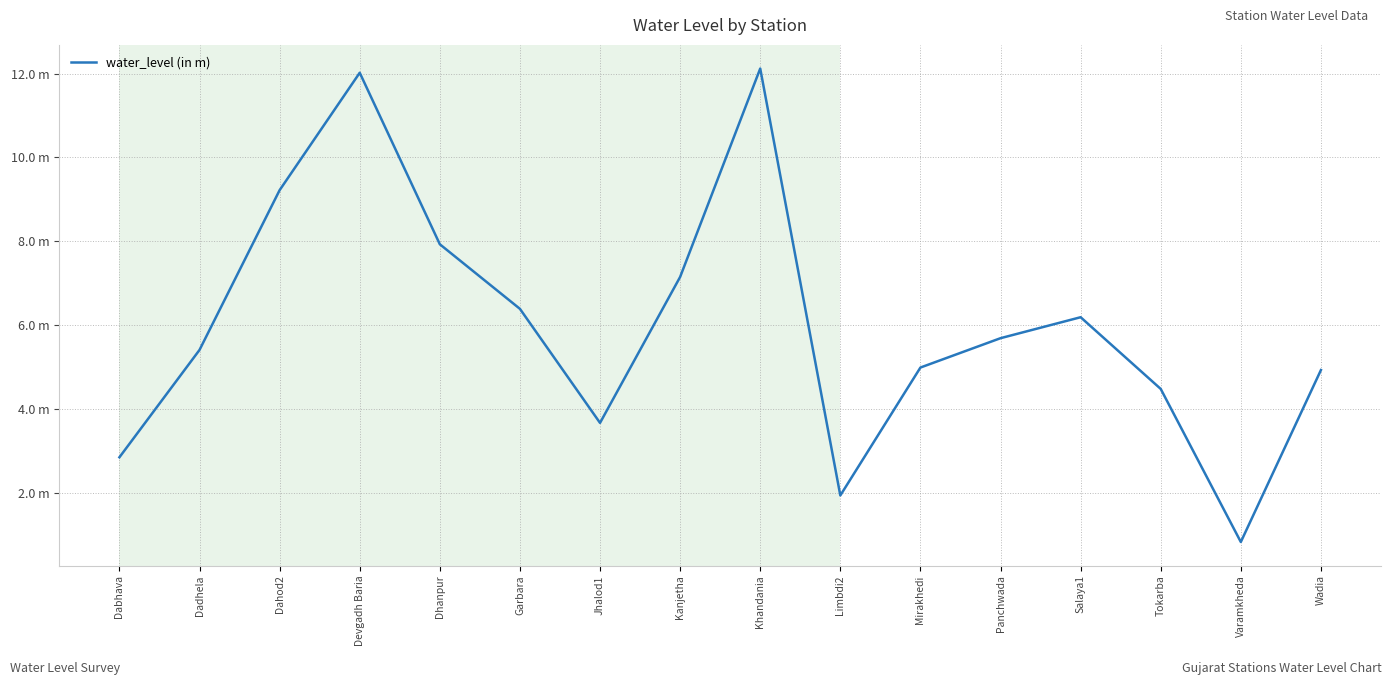

What is the smallest value displayed?

0.8